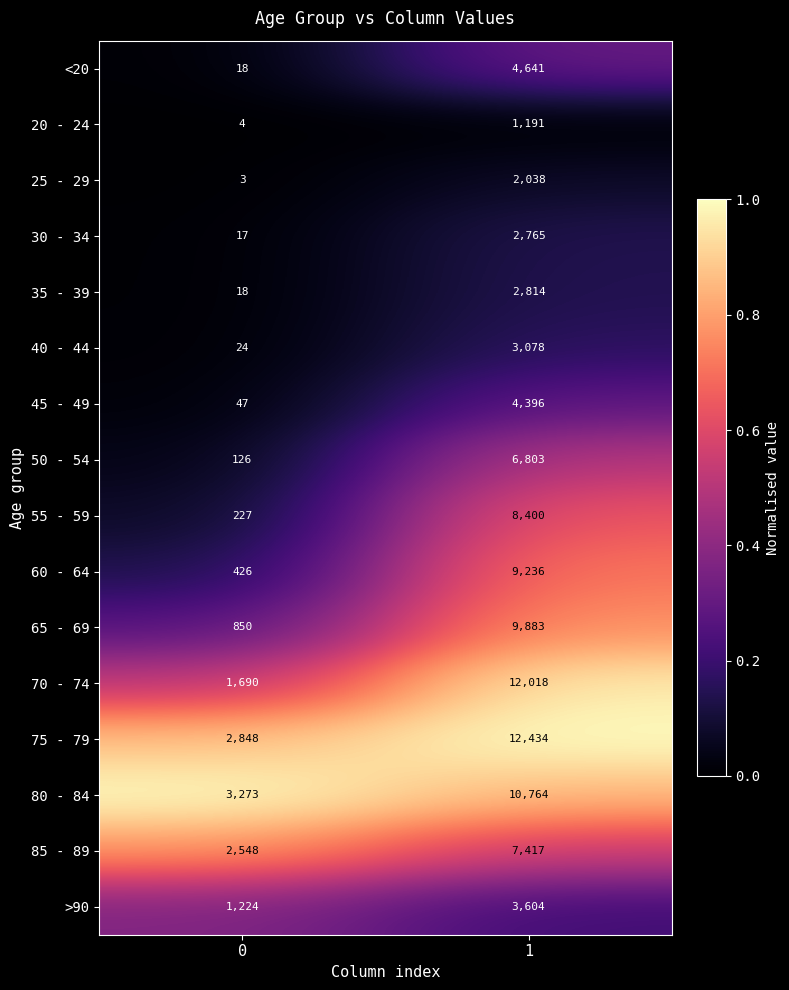

What is the greatest value displayed?

12434